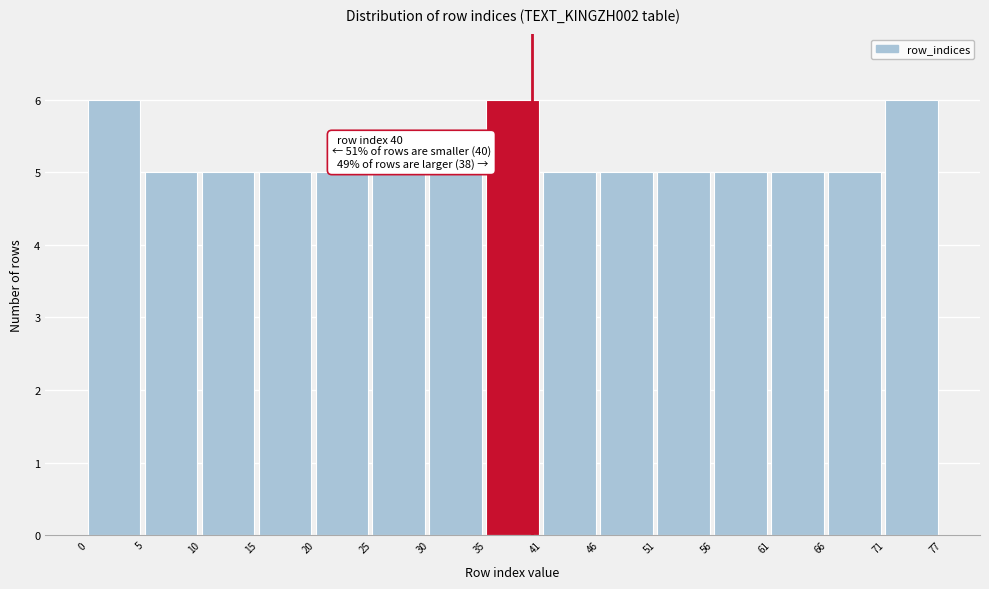

Reading left to right, list all the values displayed in this chart.

0=6	5=5	10=5	15=5	20=5	25=5	30=5	35=6	41=5	46=5	51=5	56=5	61=5	66=5	71=6